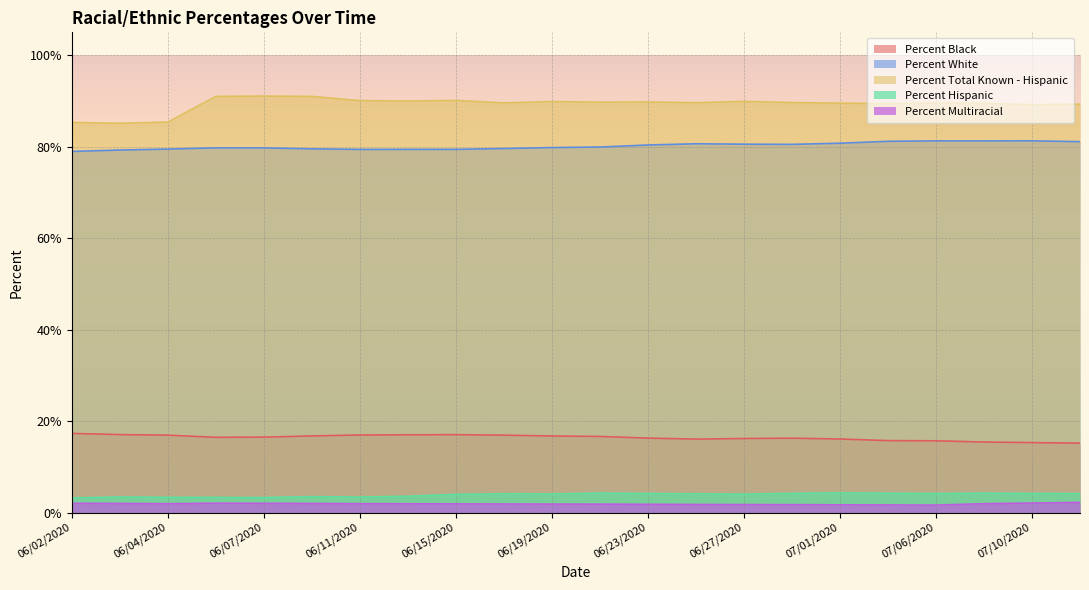

Rank the series by their maximum value, from lowest to highest.

Percent Multiracial, Percent Hispanic, Percent Black, Percent White, Percent Total Known - Hispanic